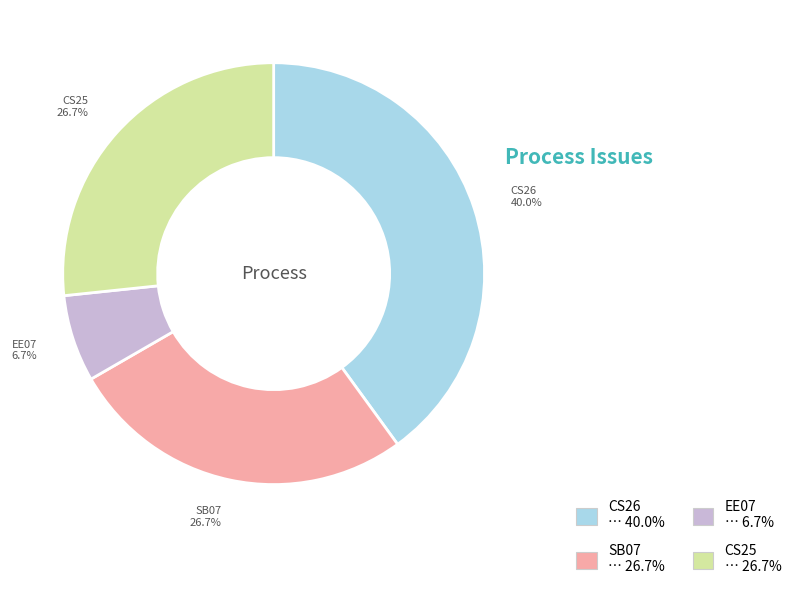

Does any single category account for the majority?

No